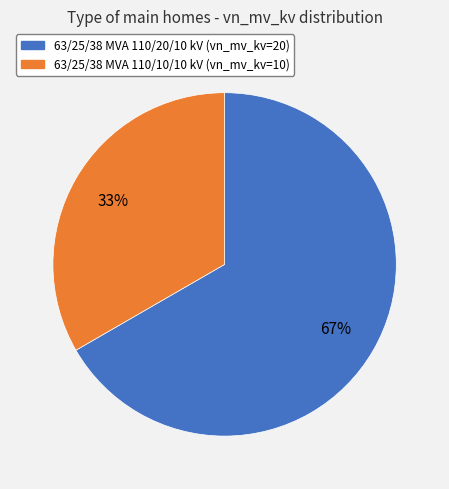

Rank the categories by value from lowest to highest.

63/25/38 MVA 110/10/10 kV, 63/25/38 MVA 110/20/10 kV